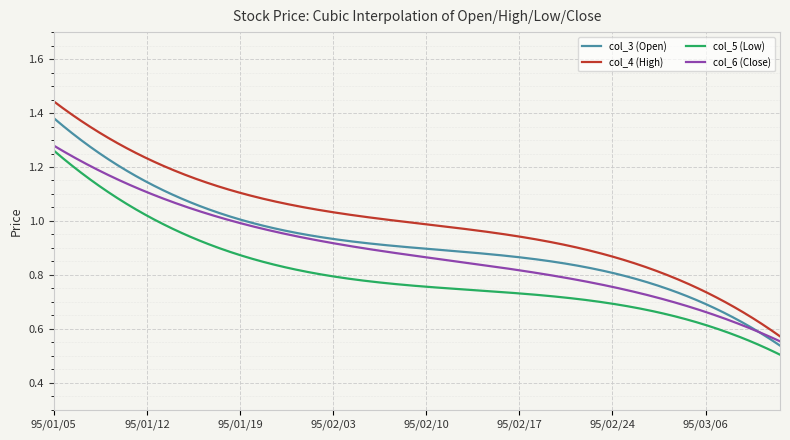

Which series has the widest spread of values?

col_4 (High)